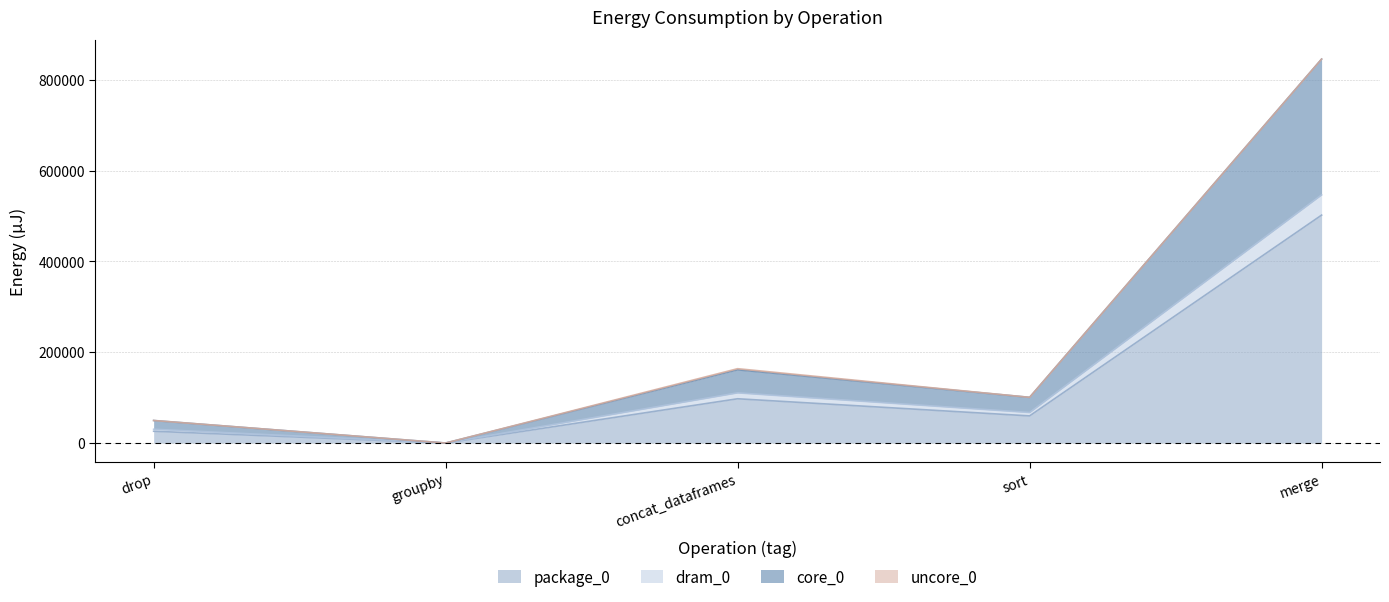

Which label corresponds to the largest value in the chart?

merge